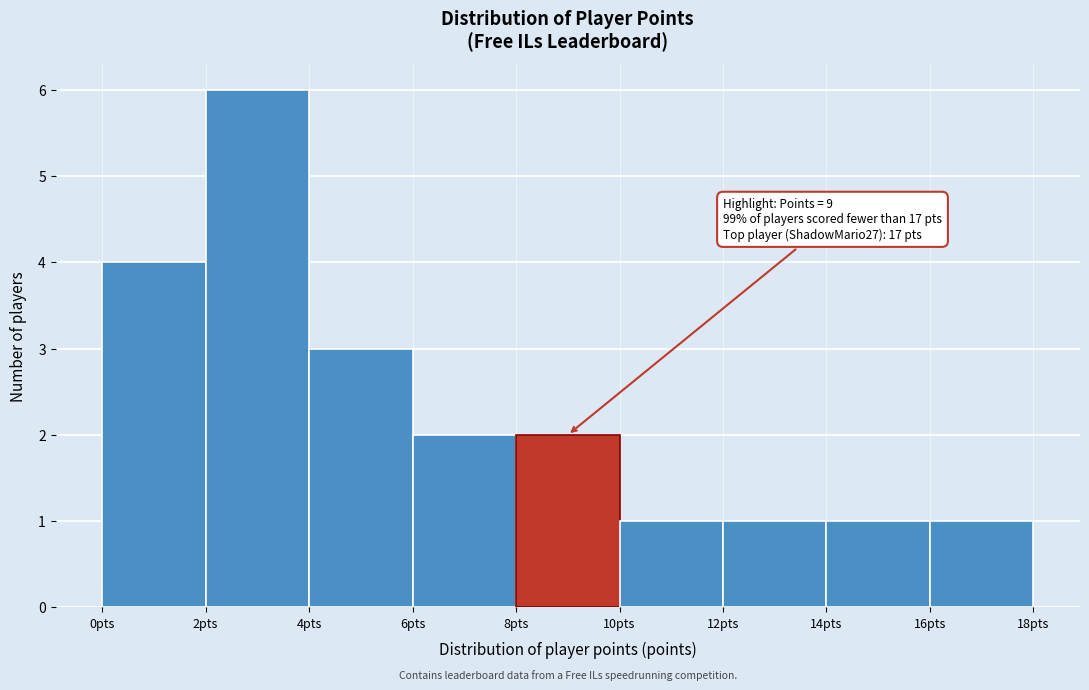

Over which range of the x-axis is the bar tallest?

2 to 4